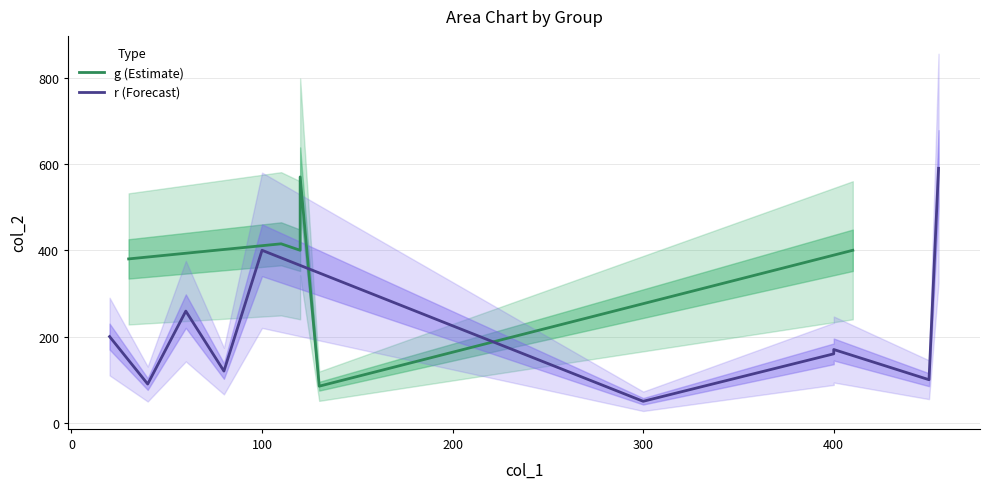

The value at 400 is 49. True or false?

False